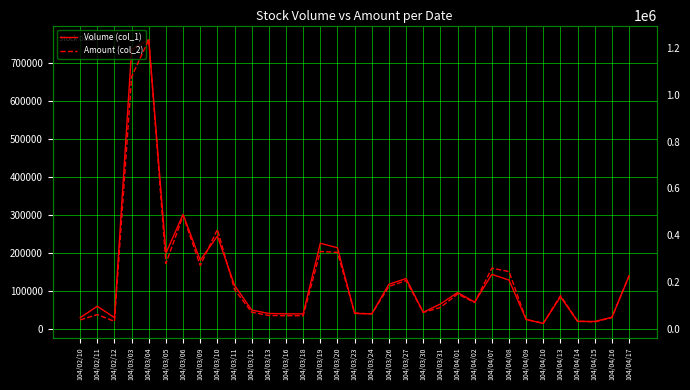

List the series in order of their overall mean, highest first.

Amount (col_2), Volume (col_1)